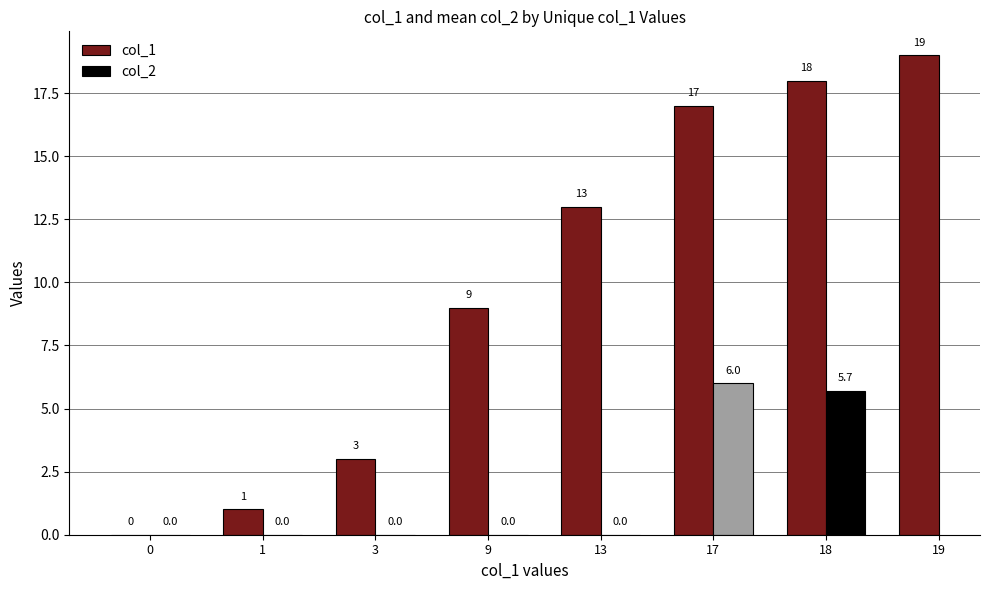

Where is the data nearest to the value 9?

9